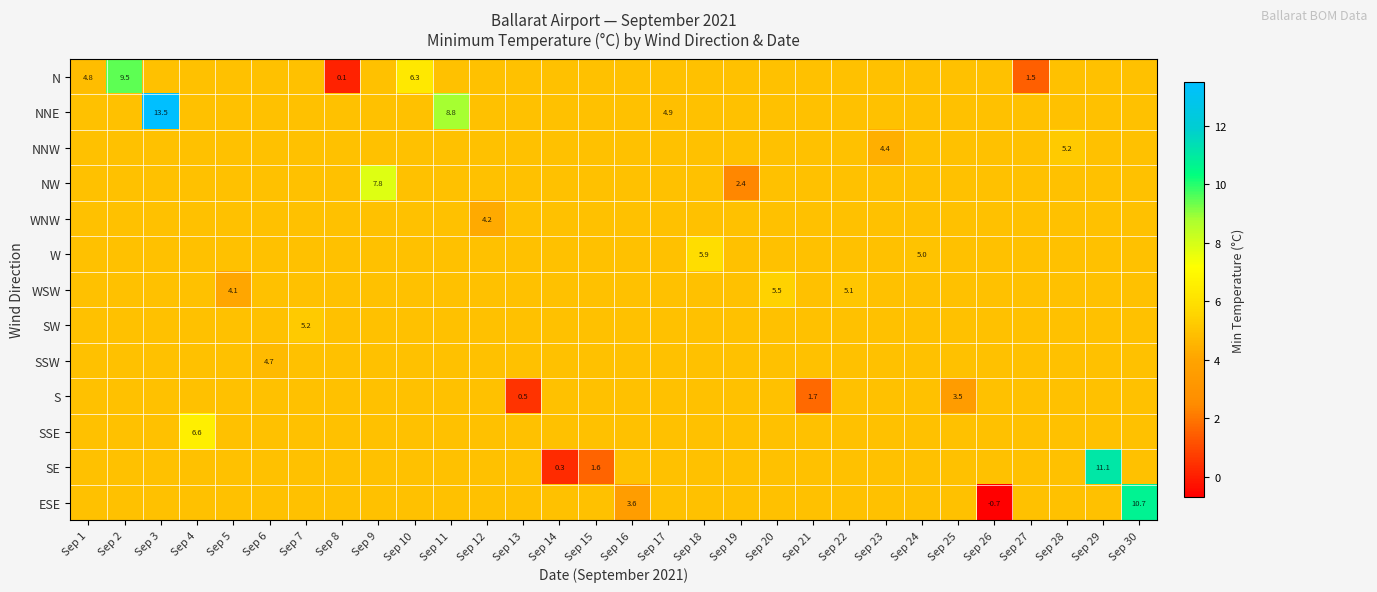

How many data points does each series have?

30